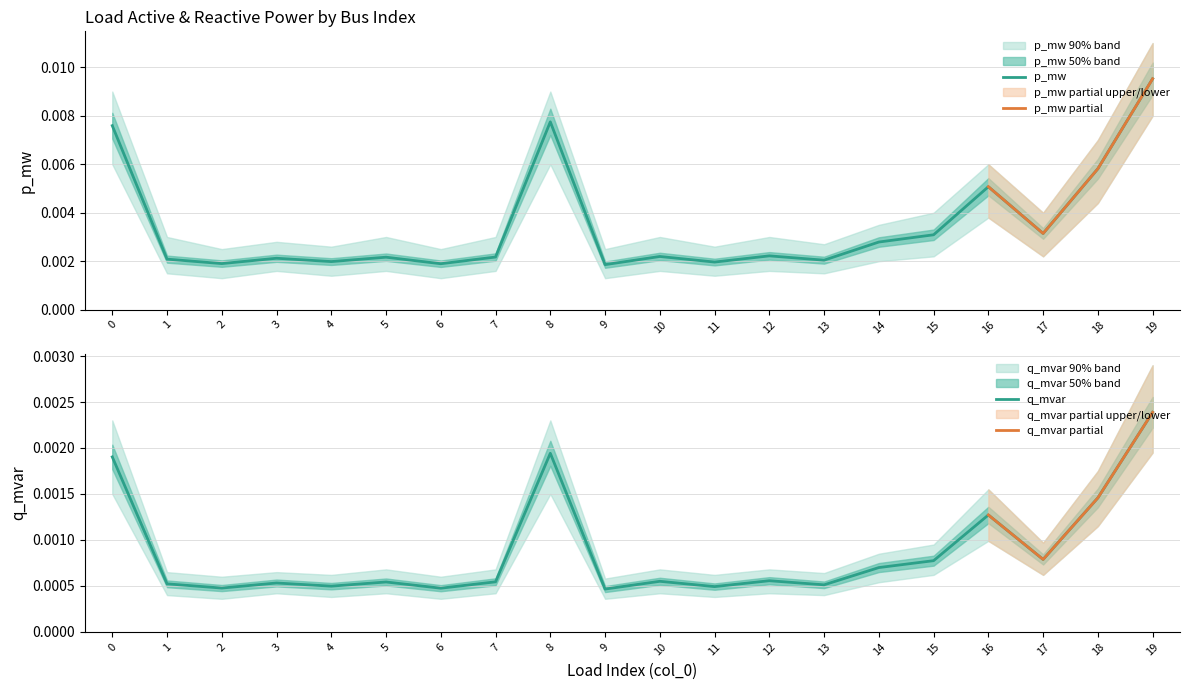

Rank the categories by p_mw_upper value from highest to lowest.

19, 0, 8, 18, 16, 15, 17, 14, 1, 5, 7, 10, 12, 3, 13, 4, 11, 2, 6, 9